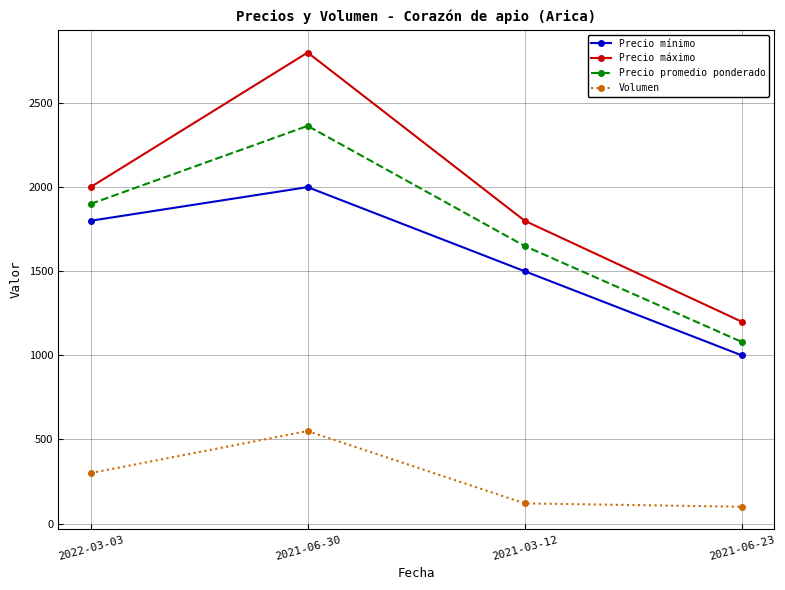

Rank the series by their maximum value, from lowest to highest.

Volumen, Precio mínimo, Precio promedio ponderado, Precio máximo